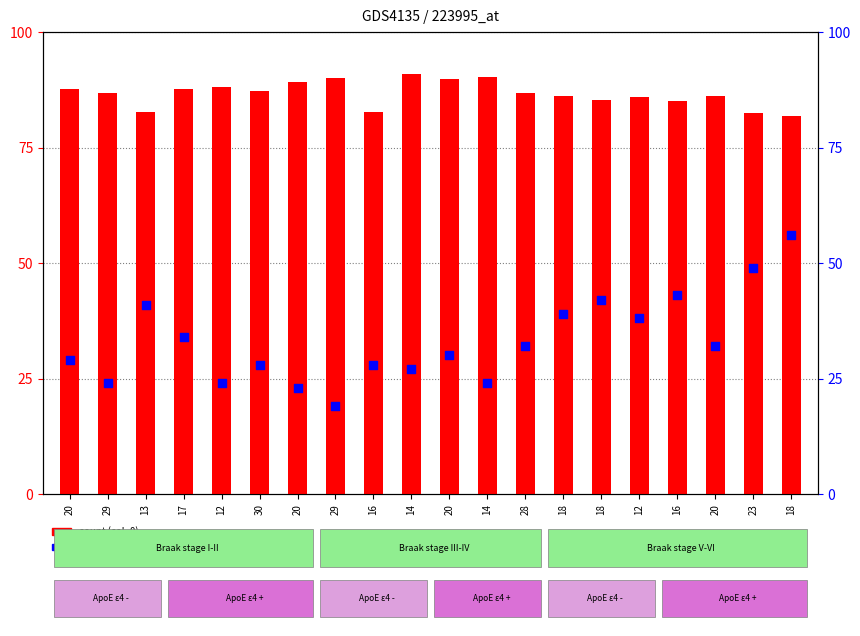

Which series contains the lowest Y value?

col_3 (percentile rank)